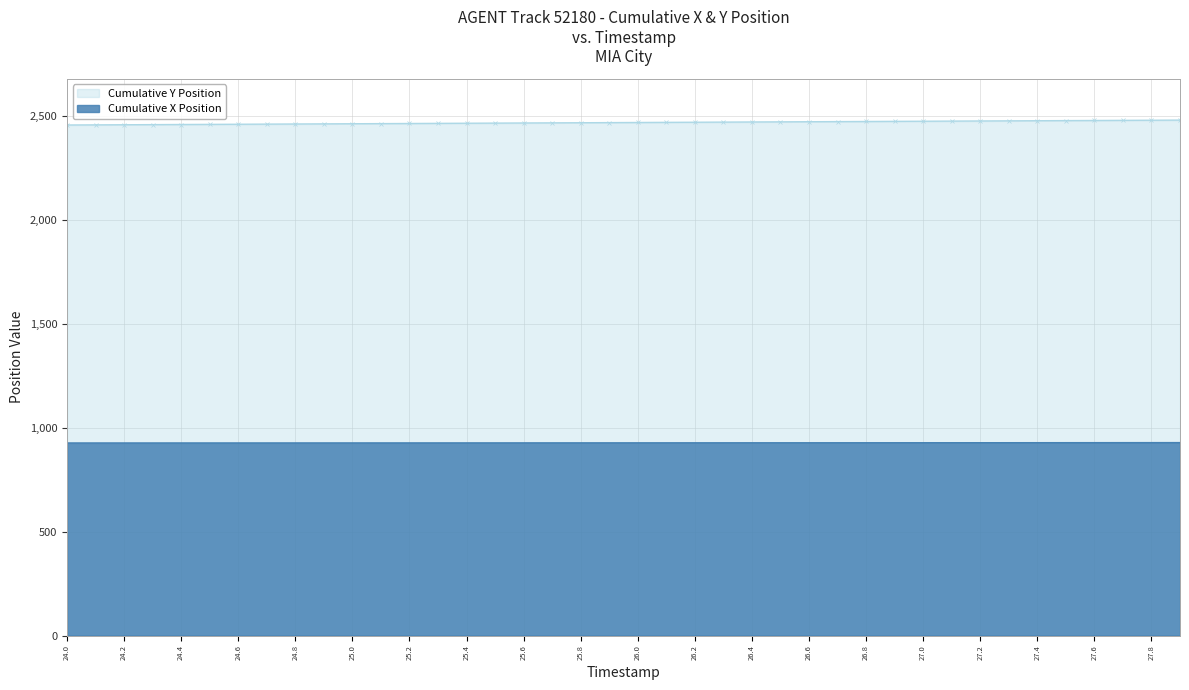

Rank the series by their average value, from lowest to highest.

Cumulative X Position, Cumulative Y Position